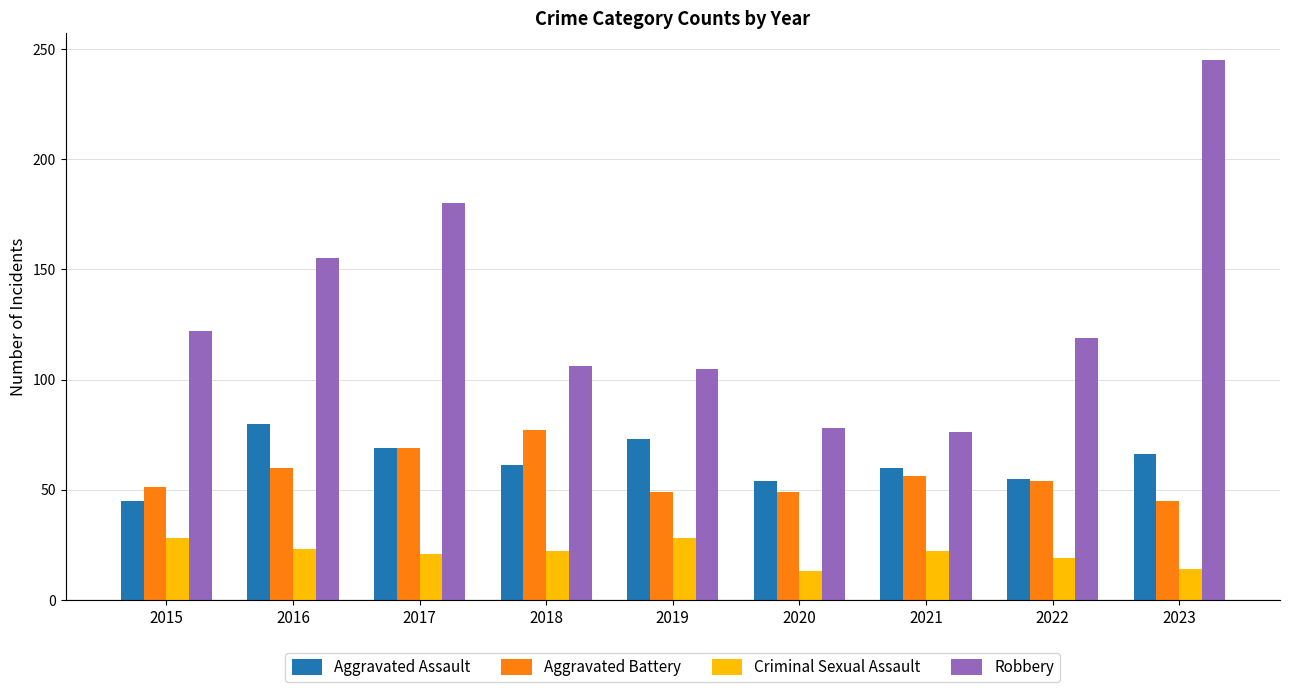

Is it true that Robbery equals 122 at 2015?

True